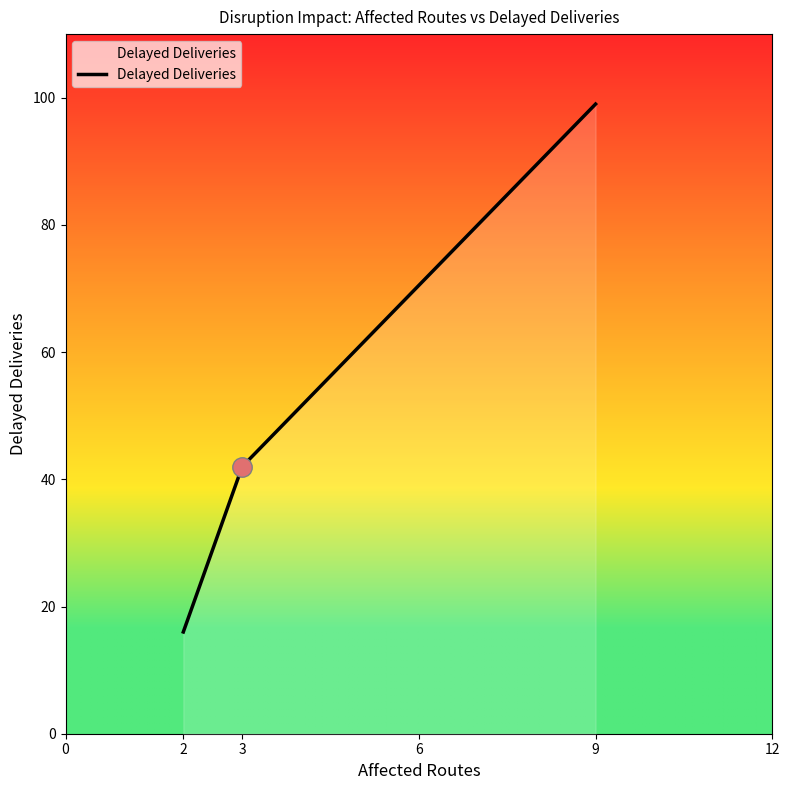

Does the chart display data point markers on the line(s)?

No